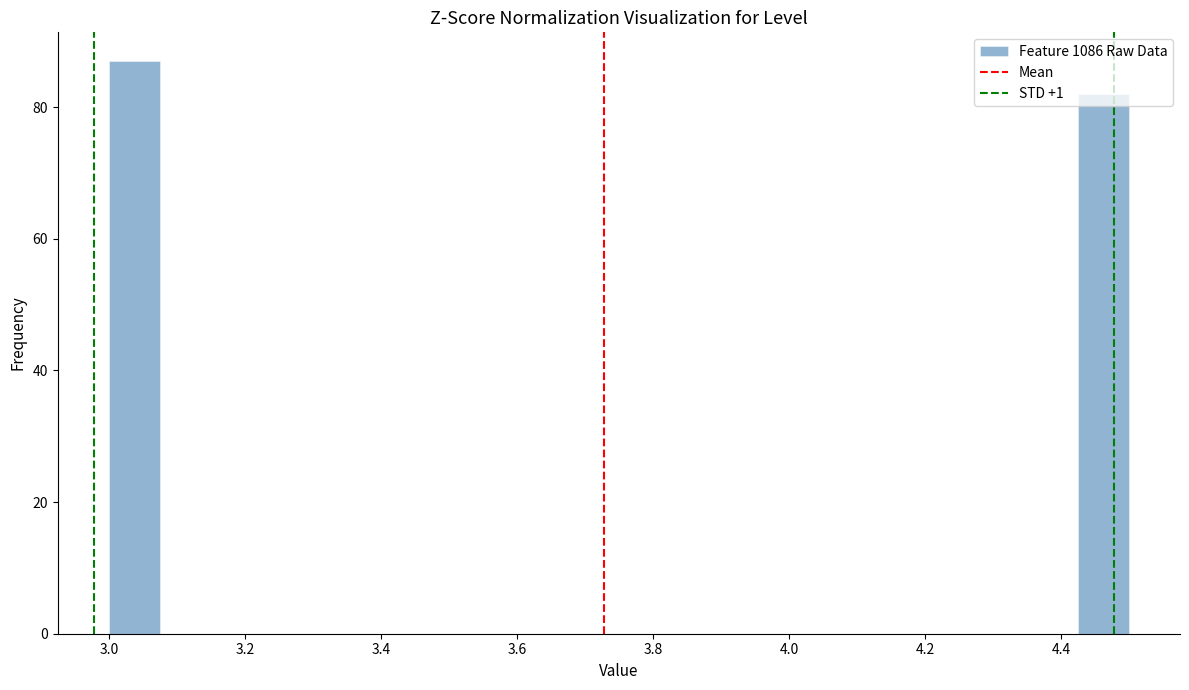

Read against the x-axis, roughly where is the centre of the tallest bar?

3.04